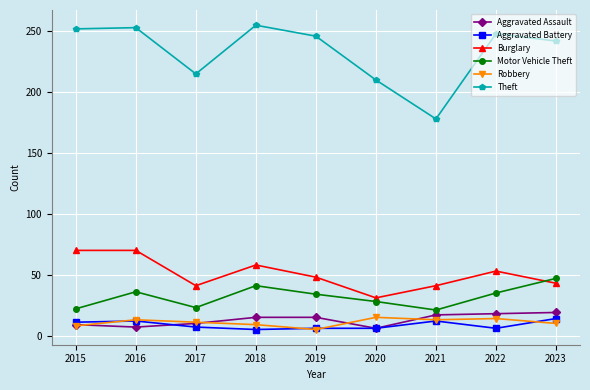

What is the difference between the Aggravated Battery values at 2022 and 2015?

5